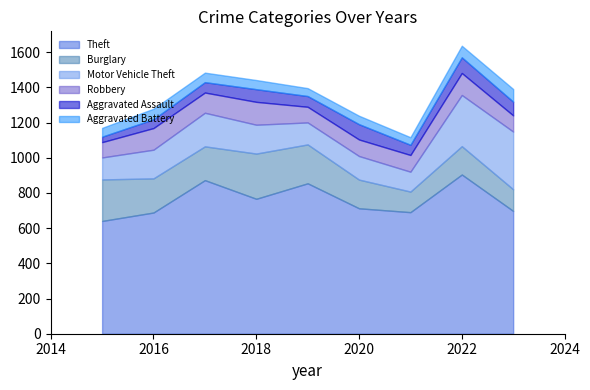

What is the total value across all series at 2019?

1396